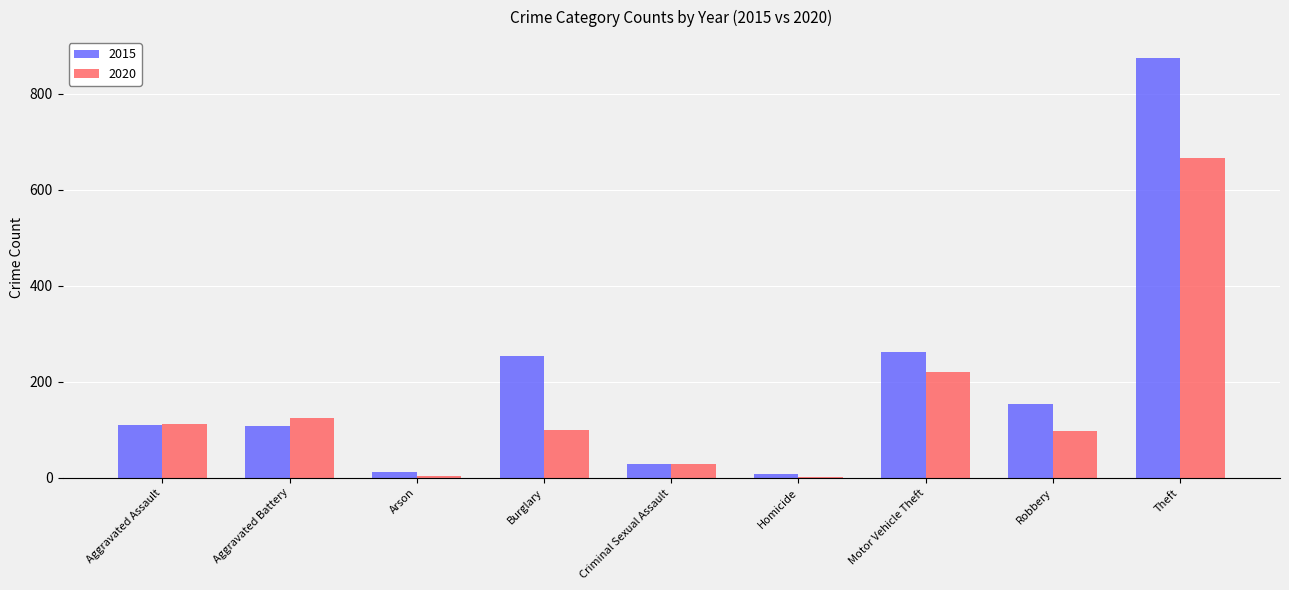

Which series has the widest spread of values?

2015